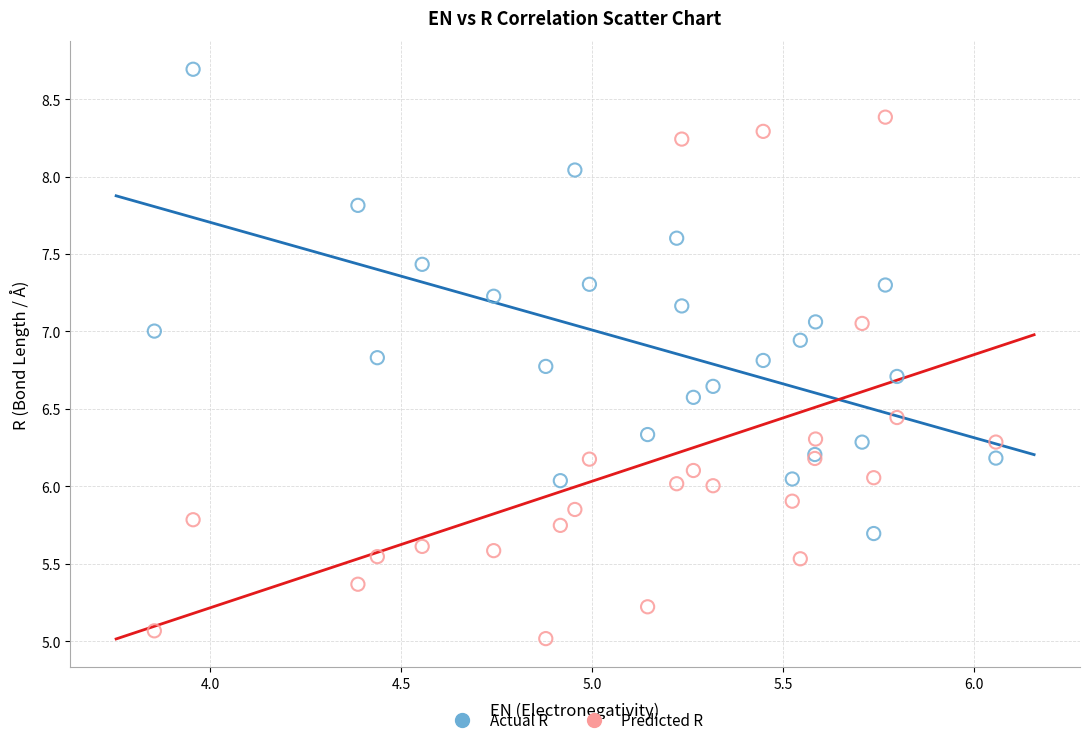

Which series contains the lowest Y value?

Predicted R